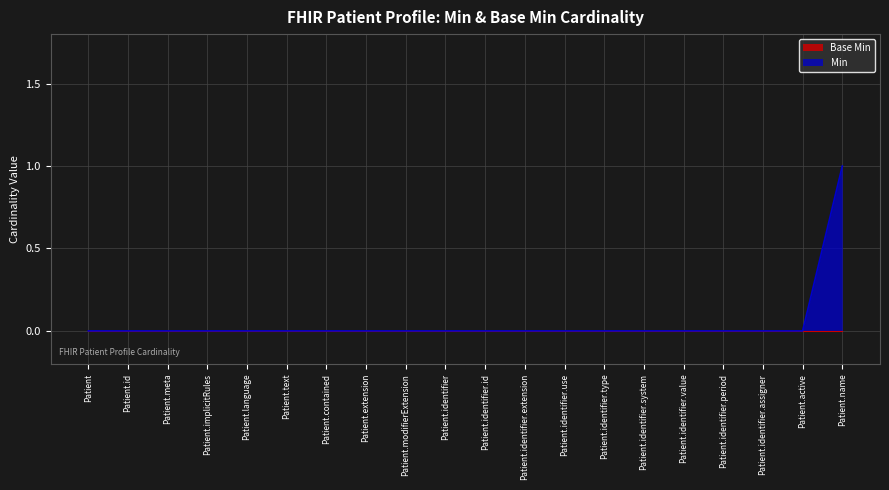

List the labels in order of value, smallest first.

Patient, Patient.id, Patient.meta, Patient.implicitRules, Patient.language, Patient.text, Patient.contained, Patient.extension, Patient.modifierExtension, Patient.identifier, Patient.identifier.id, Patient.identifier.extension, Patient.identifier.use, Patient.identifier.type, Patient.identifier.system, Patient.identifier.value, Patient.identifier.period, Patient.identifier.assigner, Patient.active, Patient.name